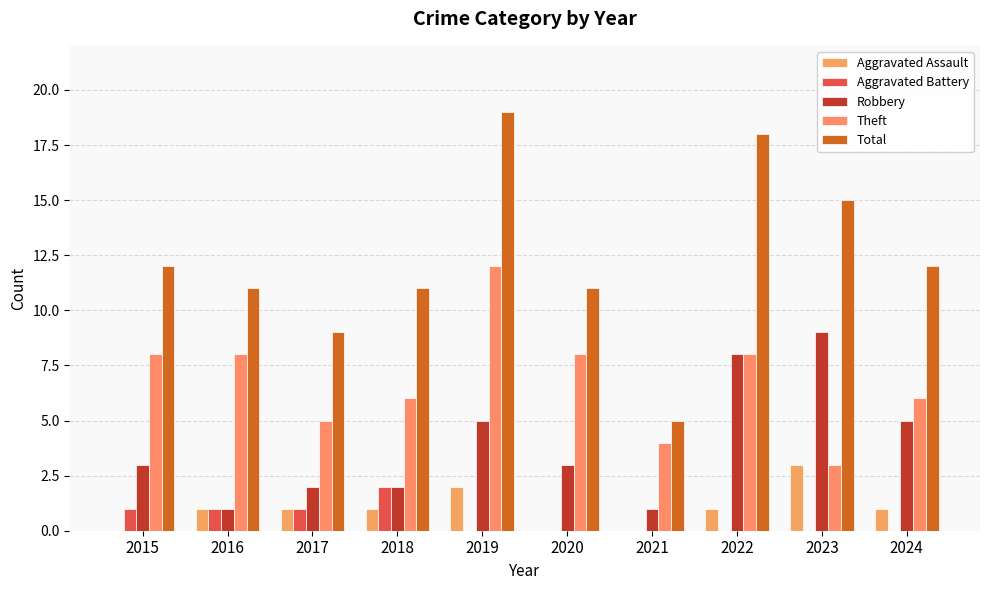

Which series has the widest spread of values?

Total